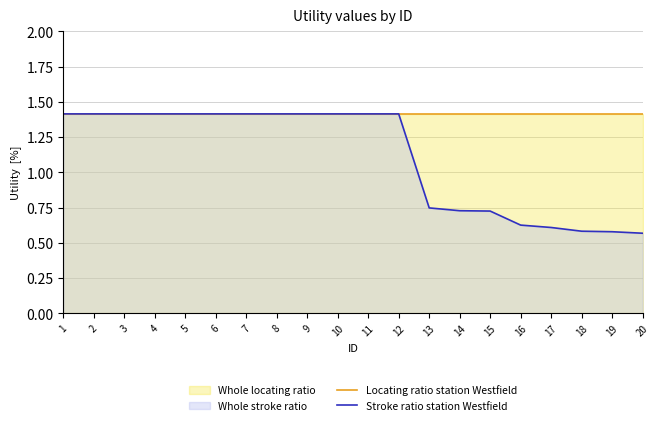

True or false: Locating ratio station Westfield and Stroke ratio station Westfield cross at least once.

False